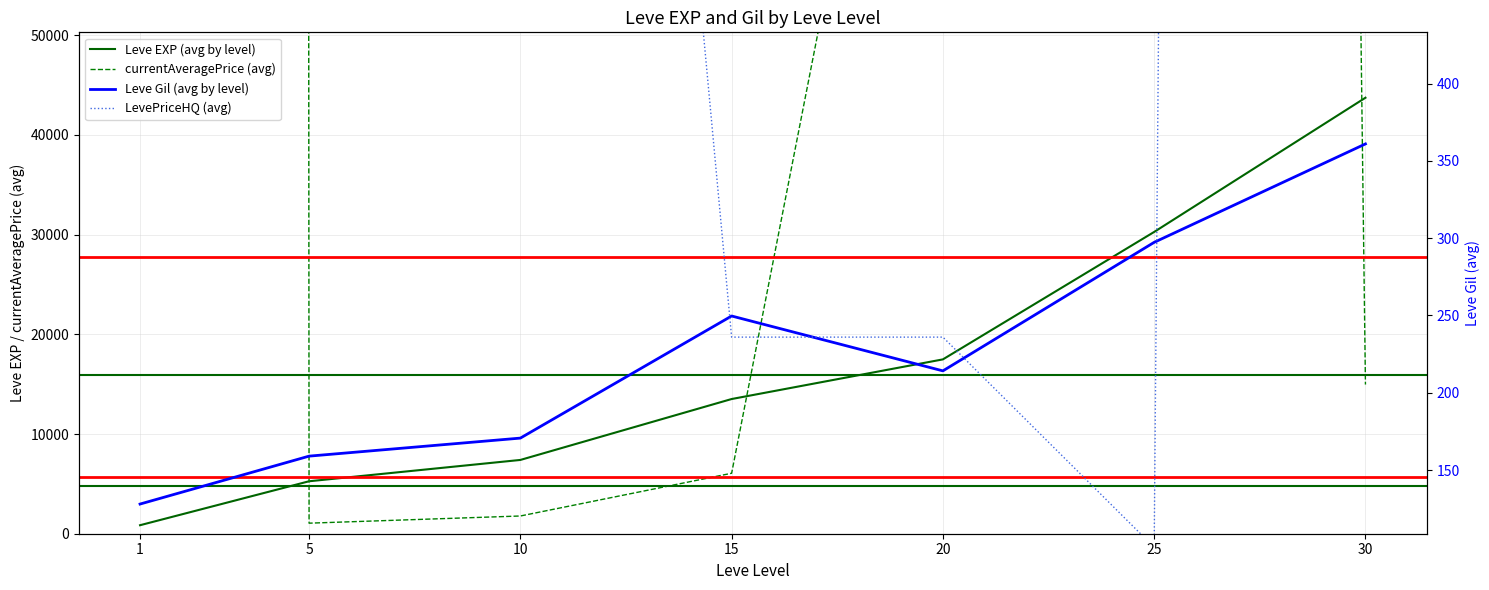

What is the average value of the Leve Gil (avg by level) series?

225.7